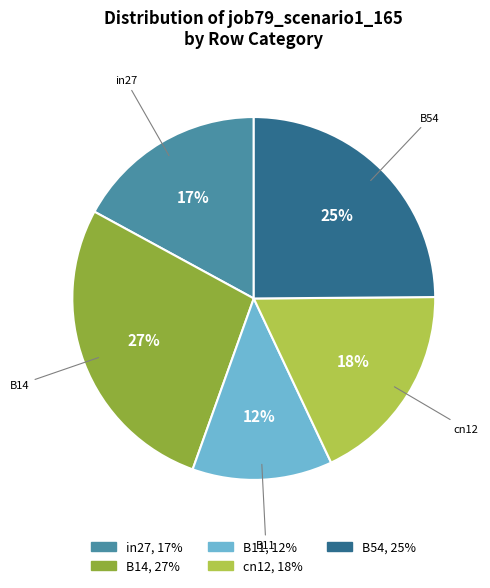

Rank the categories by value from highest to lowest.

B14, B54, cn12, in27, B11